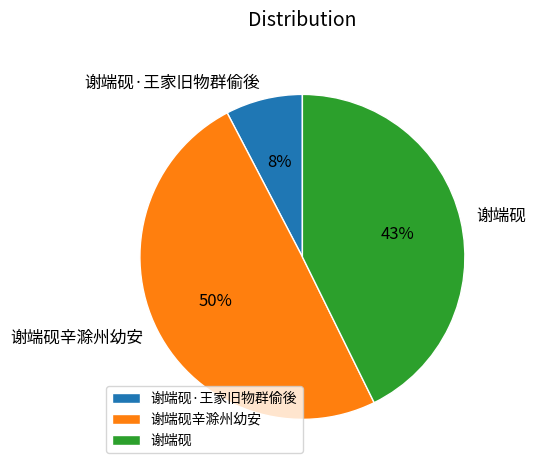

To the nearest percent, what is the difference between the largest and smallest slice percentages?

42%